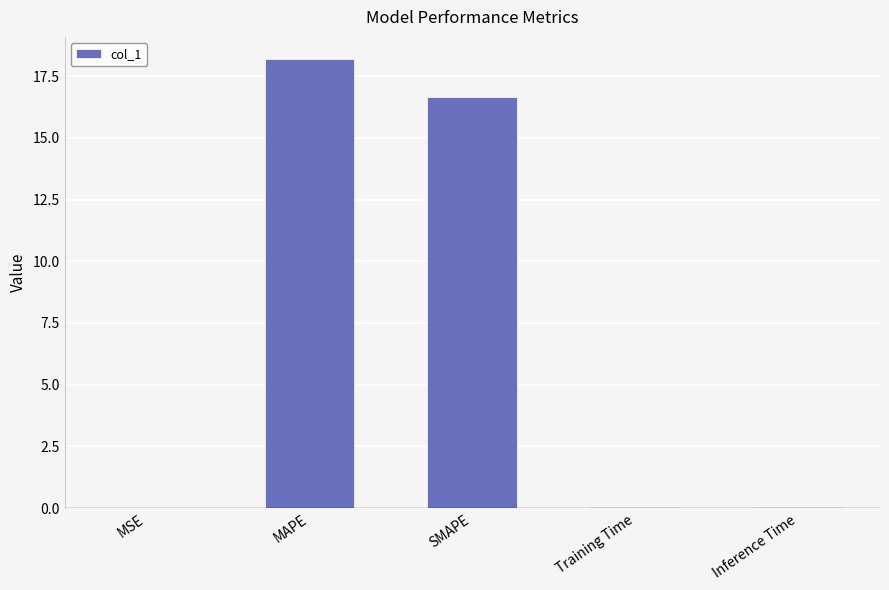

What is the maximum value shown in the chart?

18.2